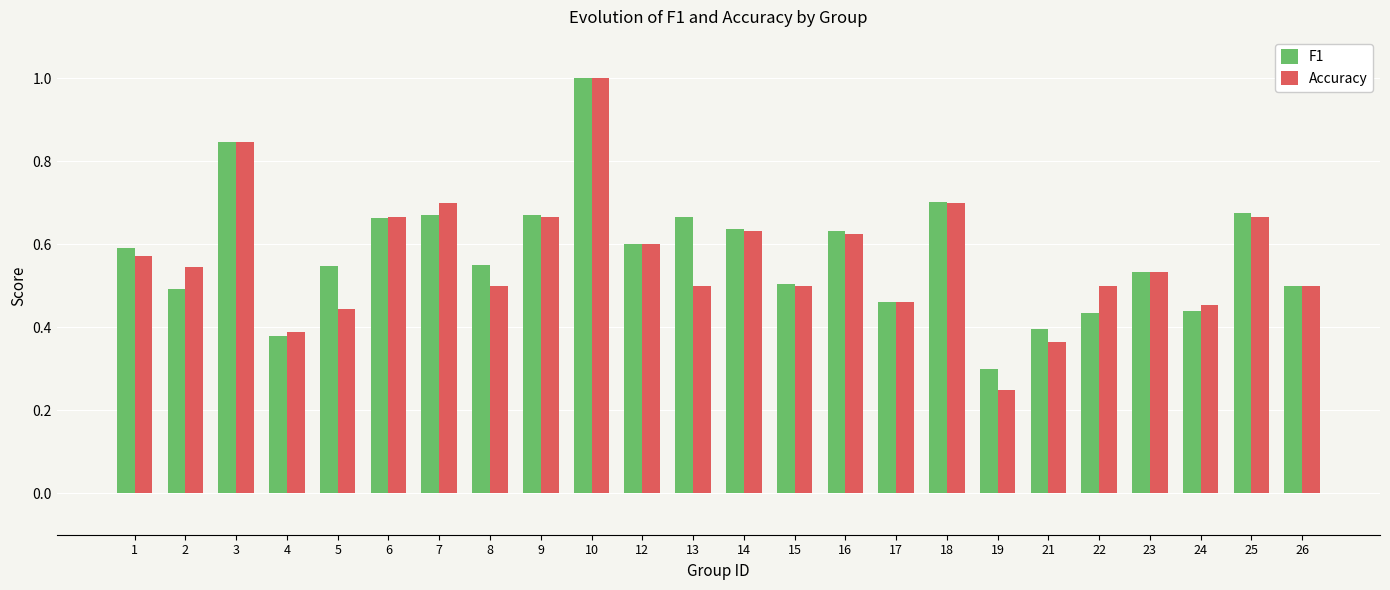

At which category is the sum across all series the highest?

10